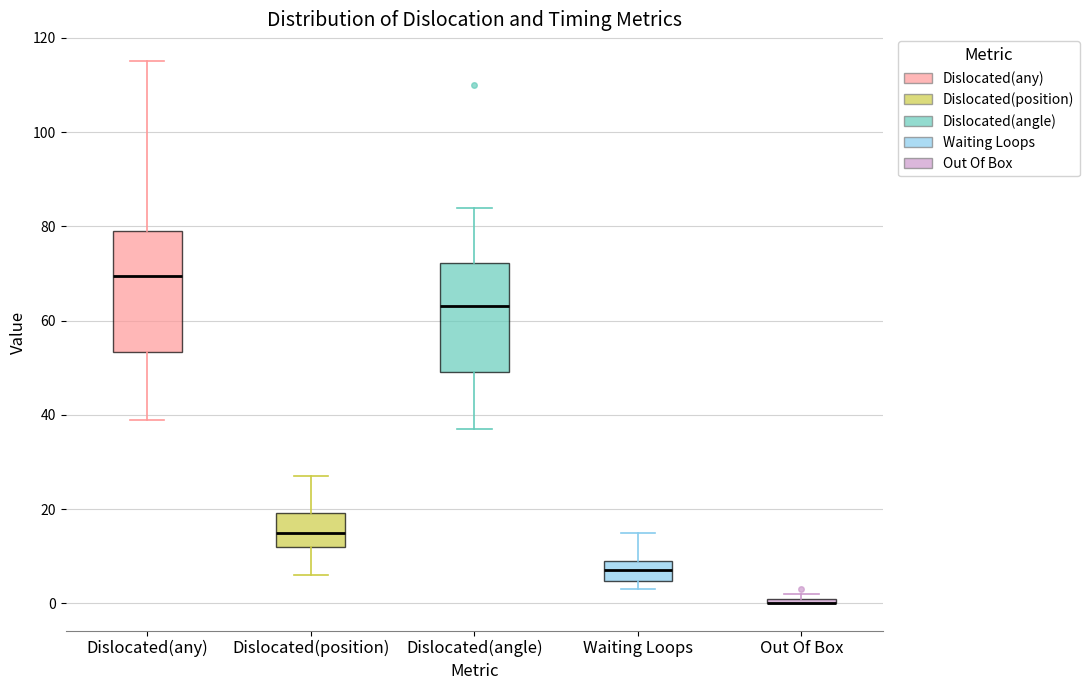

Which box is the tallest, from its lower edge to its upper edge?

Dislocated(any)